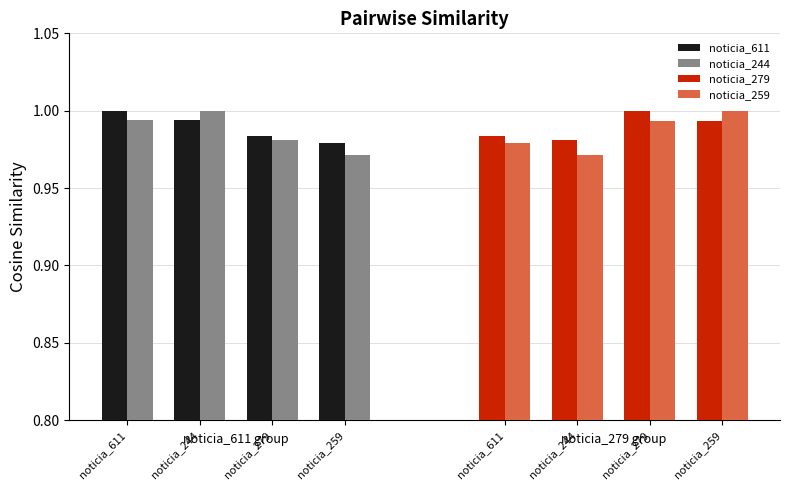

How many bars are there in total?

16